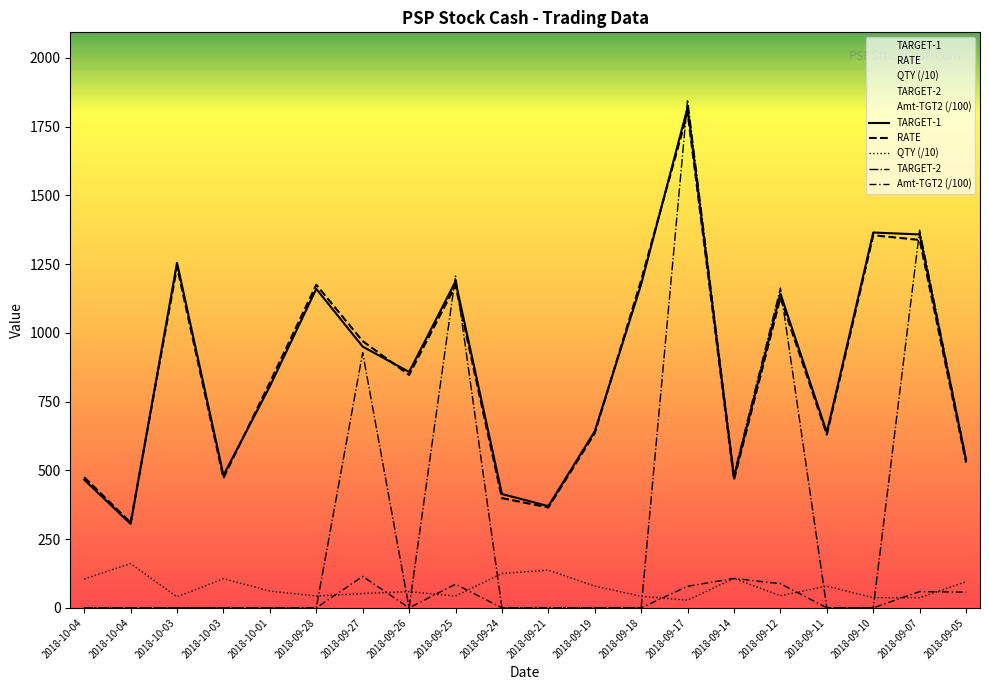

At how many categories does at least one series exceed 70?

20